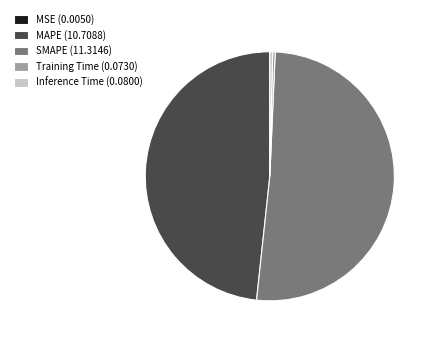

The Inference Time (0.0800) slice represents 0% of the pie. True or false?

True